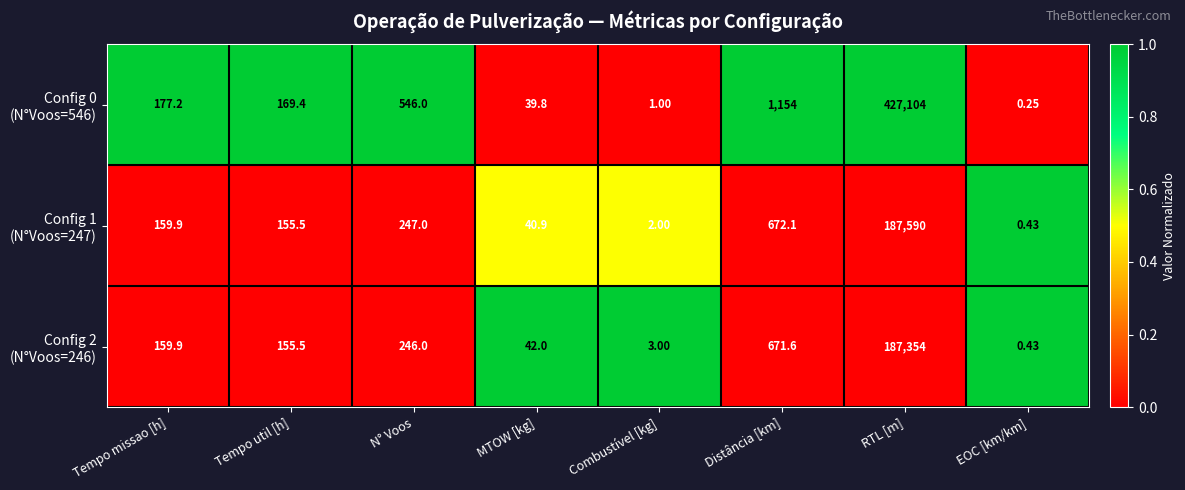

What is the greatest value displayed?

427104.0